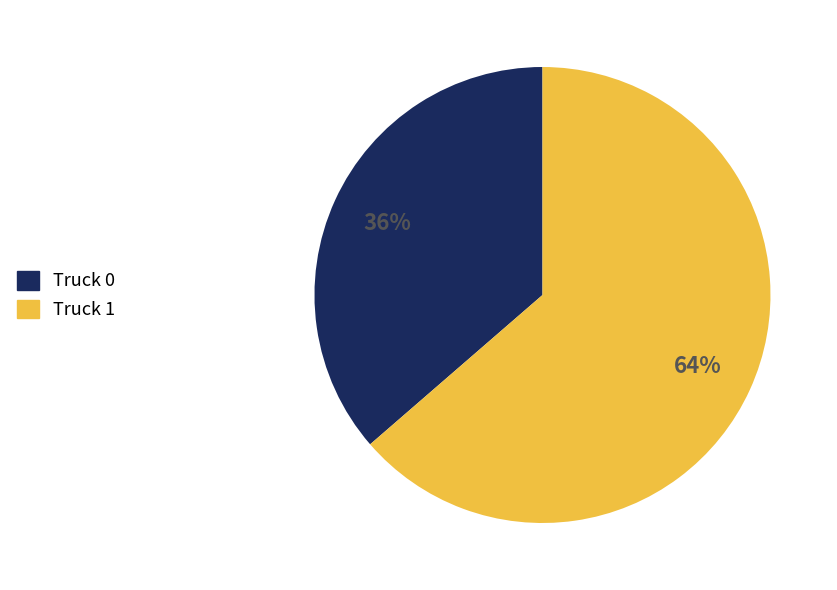

Which category has the smallest portion of the pie?

Truck 0